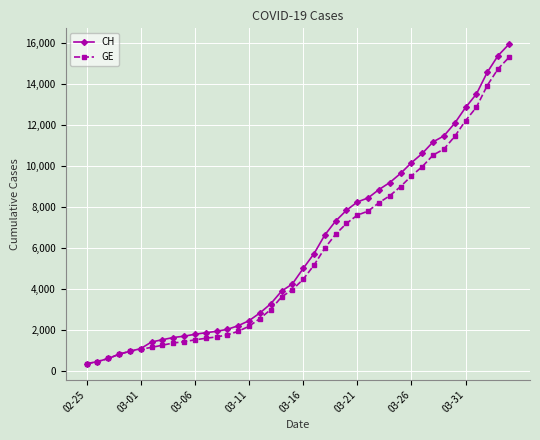

What is the maximum value for CH?

15926